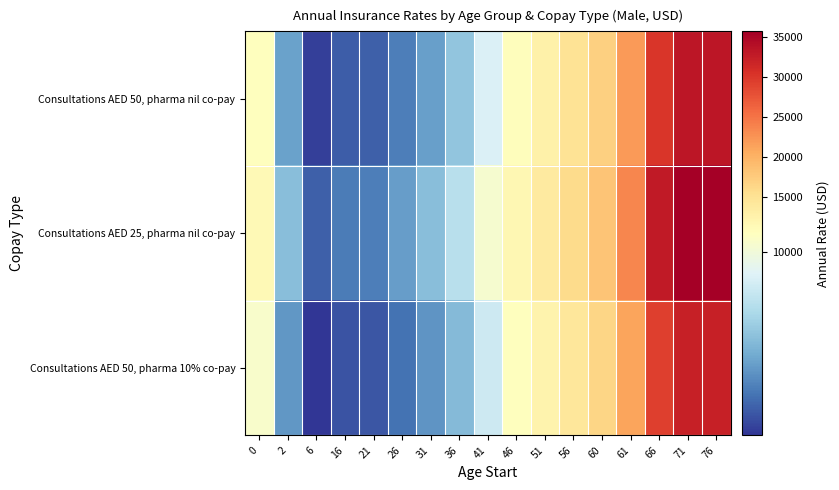

Reading left to right, extract all data points from this chart.

Consultations AED 50, pharma nil co-pay: 0=10551.3	2=7260.9	6=5610.4	16=6101.9	21=6139.7	26=6651.0	31=7229.7	36=8028.7	41=9390.9	46=10793.9	51=12802.0	56=14841.4	60=16992.4	61=21907.3	66=30115.0	71=33173.6	76=33173.6
Consultations AED 25, pharma nil co-pay: 0=11359.0	2=7868.3	6=6111.3	16=6602.7	21=6640.6	26=7208.2	31=7855.9	36=8704.9	41=10173.7	46=11664.2	51=13810.1	56=15968.4	60=18283.6	61=23560.3	66=32744.7	71=35695.4	76=35695.4
Consultations AED 50, pharma 10% co-pay: 0=10273.0	2=7051.7	6=5437.8	16=5929.3	21=5967.1	26=6459.0	31=7022.3	36=7792.5	41=9112.7	46=10473.8	51=12424.2	56=14404.2	60=16496.2	61=21267.1	66=29243.6	71=32206.4	76=32206.4